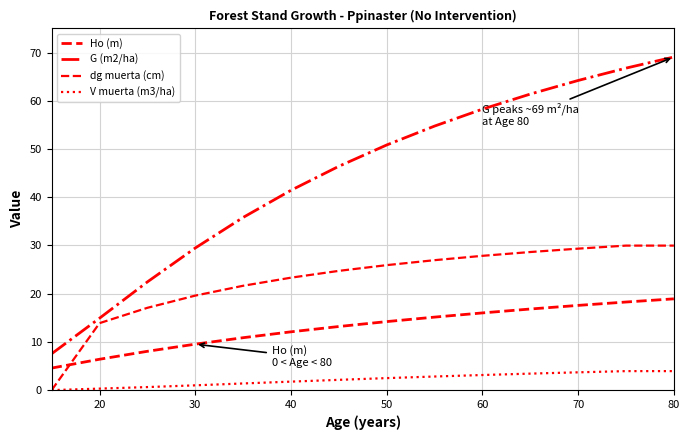

What is the label of the 8th point from the left?

50